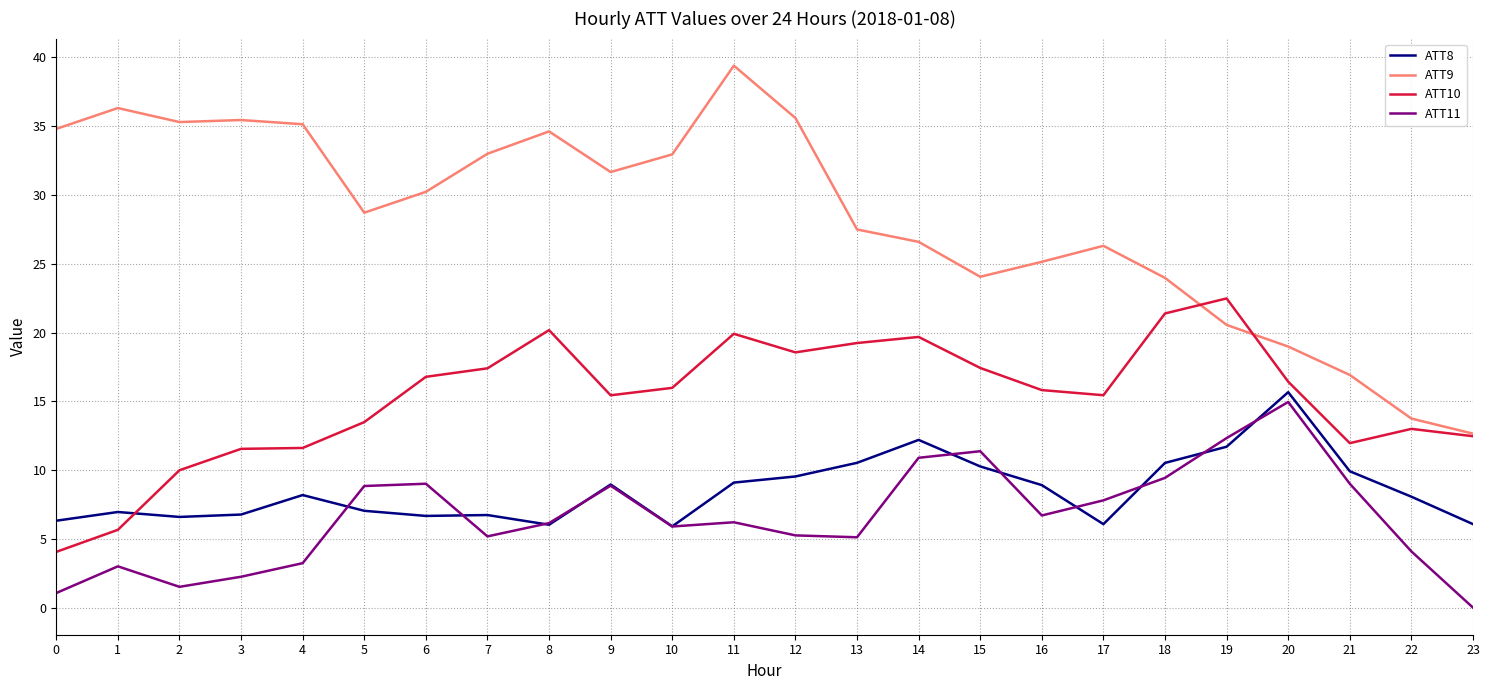

Where is ATT11 nearest to the value 7?

16